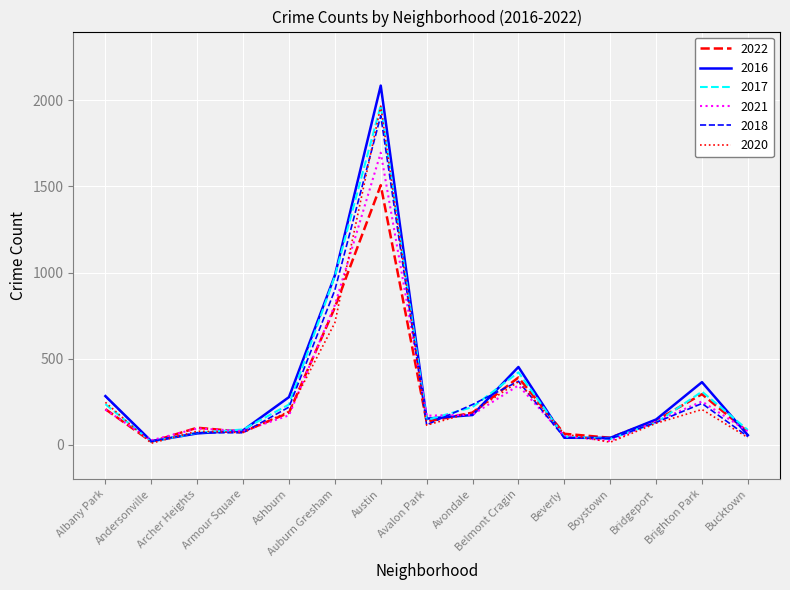

What is the average value of the 2018 series?

311